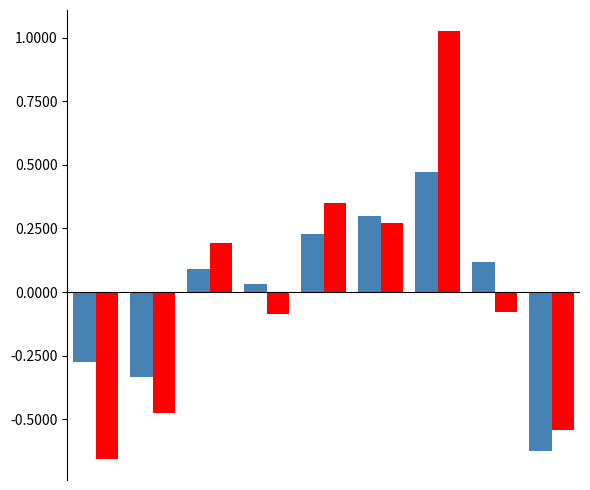

Are the bars horizontal?

No